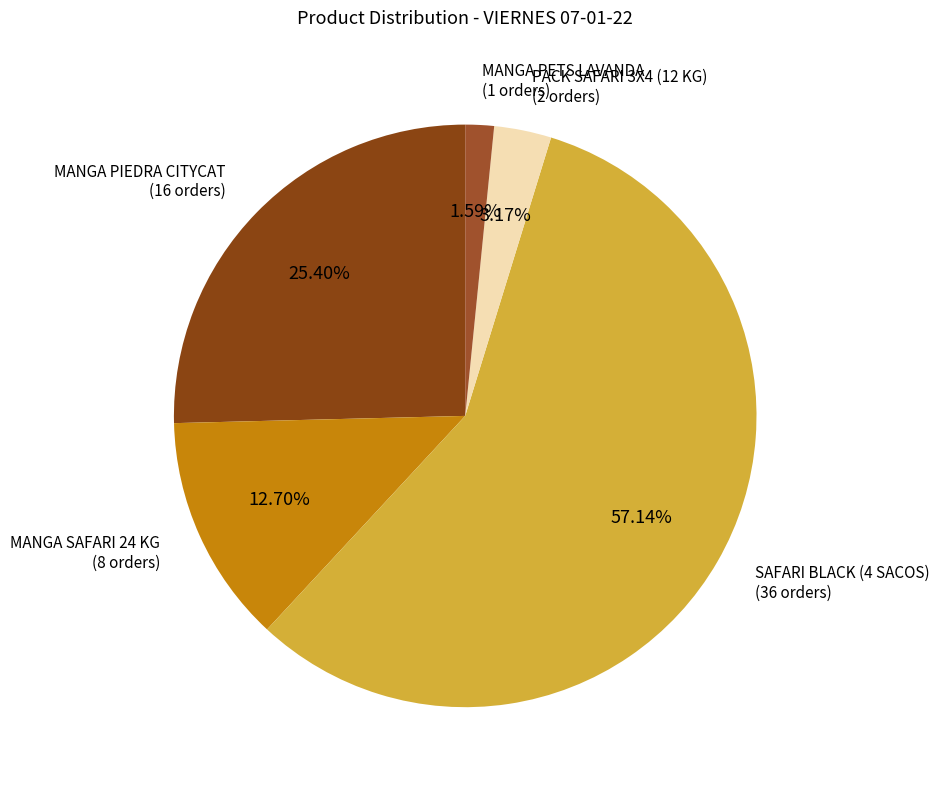

To the nearest percent, what is the combined percentage of MANGA PETS LAVANDA and SAFARI BLACK (4 SACOS)?

59%